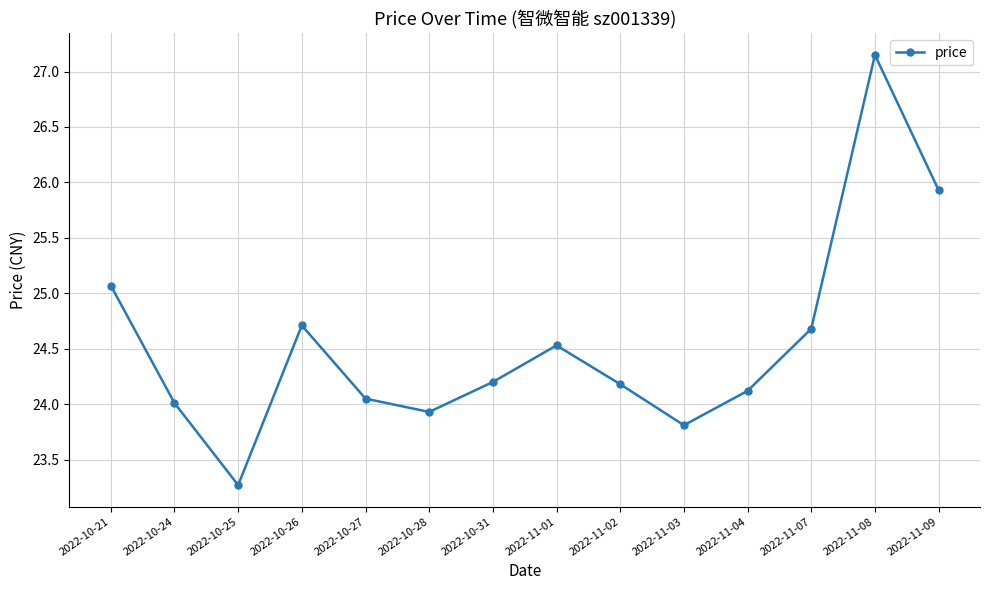

What is the label of the 7th point from the left?

2022-10-31